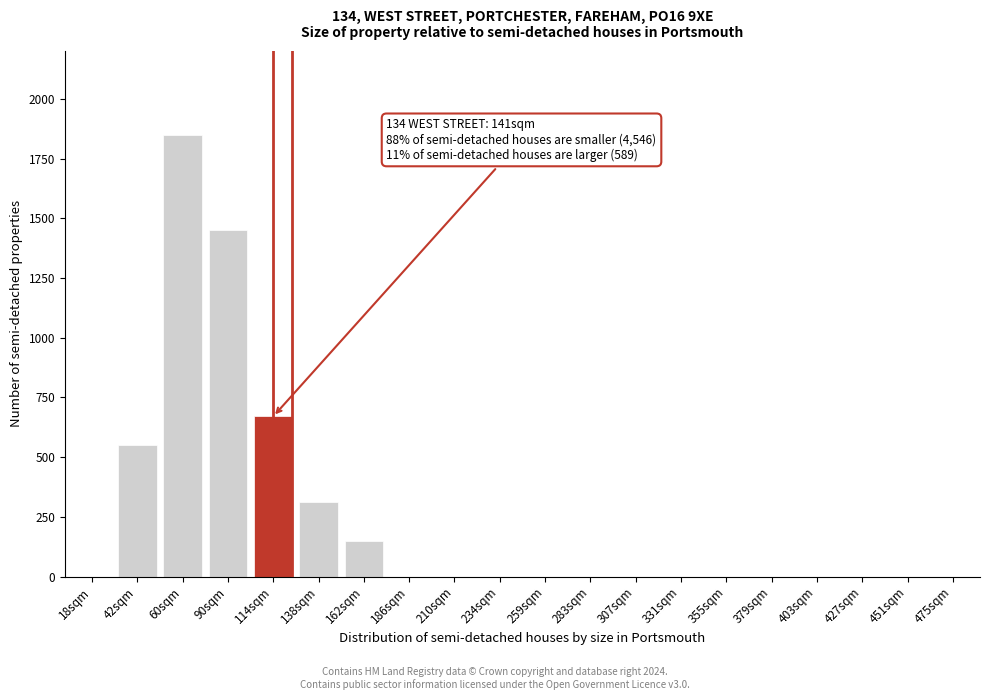

Reading left to right, what are all the values shown in this chart?

18sqm=0	42sqm=550	60sqm=1850	90sqm=1450	114sqm=670	138sqm=310	162sqm=150	186sqm=0	210sqm=0	234sqm=0	259sqm=0	283sqm=0	307sqm=0	331sqm=0	355sqm=0	379sqm=0	403sqm=0	427sqm=0	451sqm=0	475sqm=0